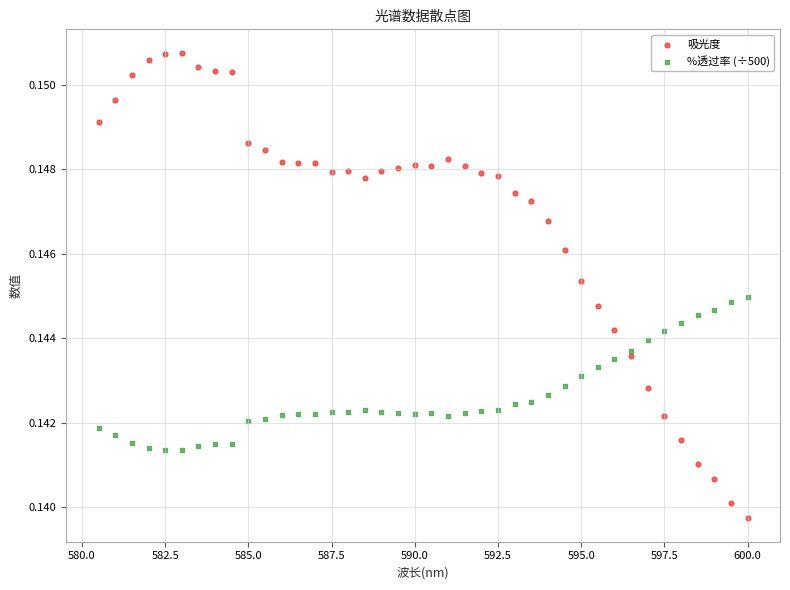

What are all the series names shown in the legend?

吸光度, %透过率 (÷500)